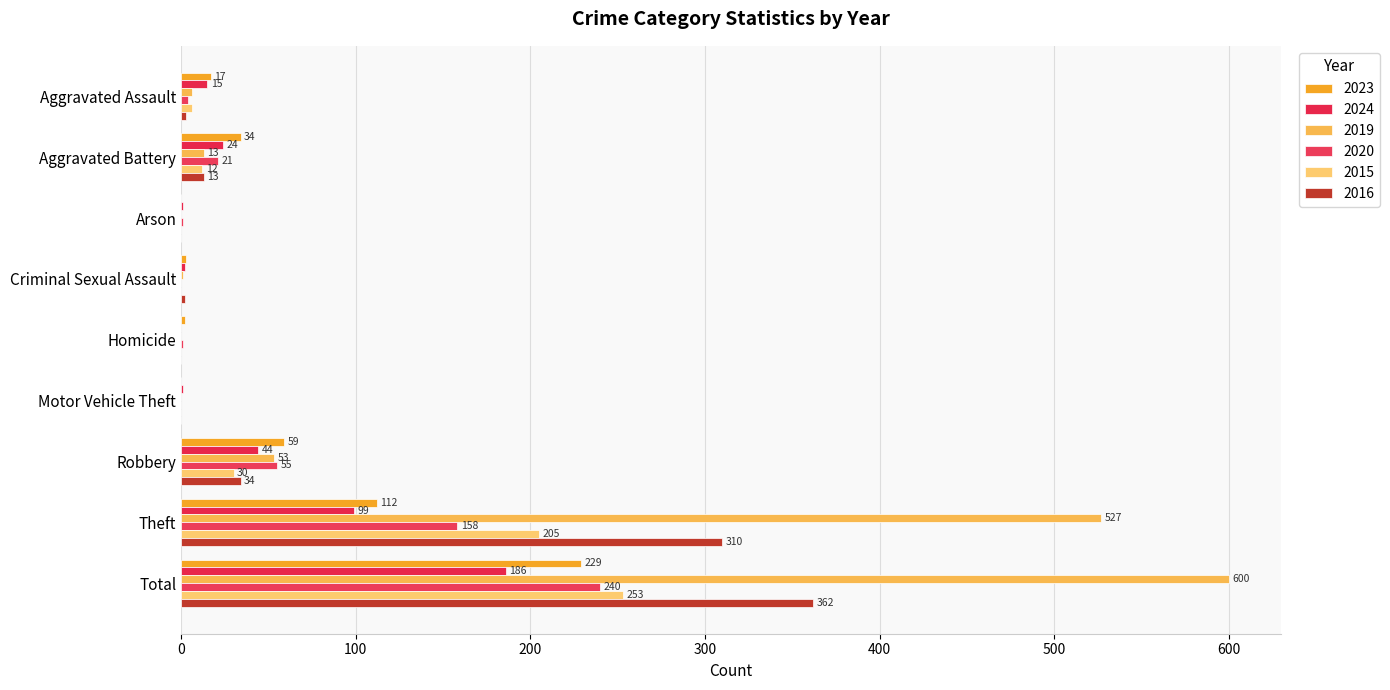

Which series has the largest total across all categories?

2019